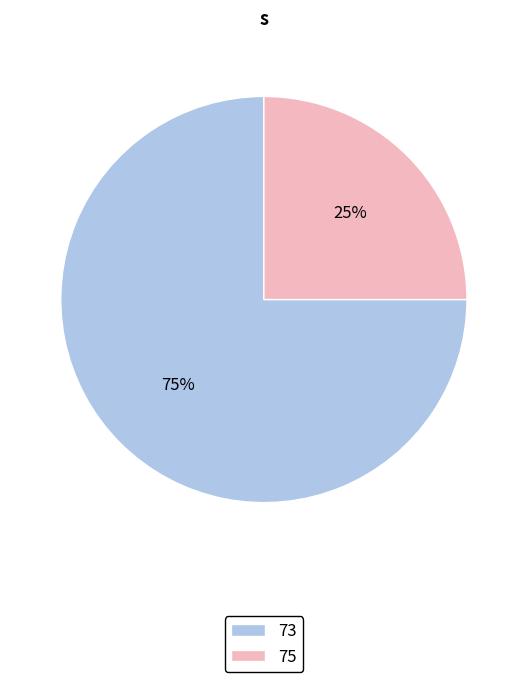

To the nearest percent, what is the combined percentage of 73 and 75?

100%